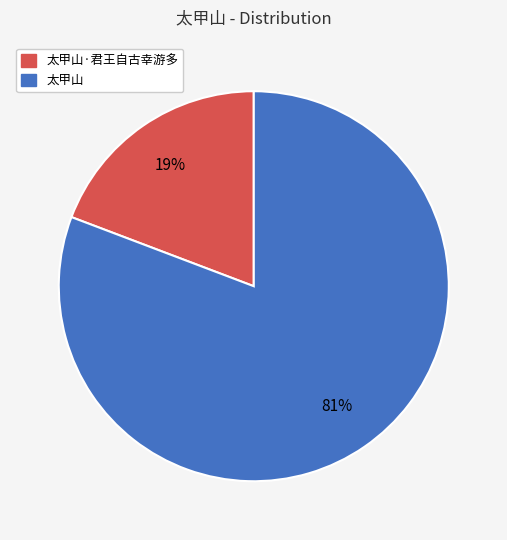

To the nearest percent, what is the difference between the largest and smallest slice percentages?

62%